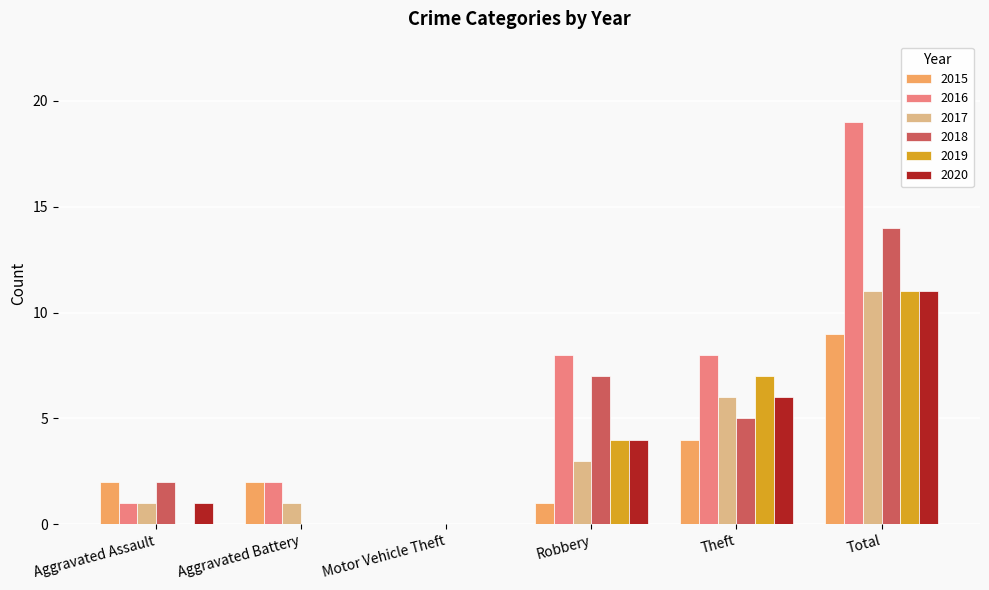

Does the chart contain stacked bars?

No